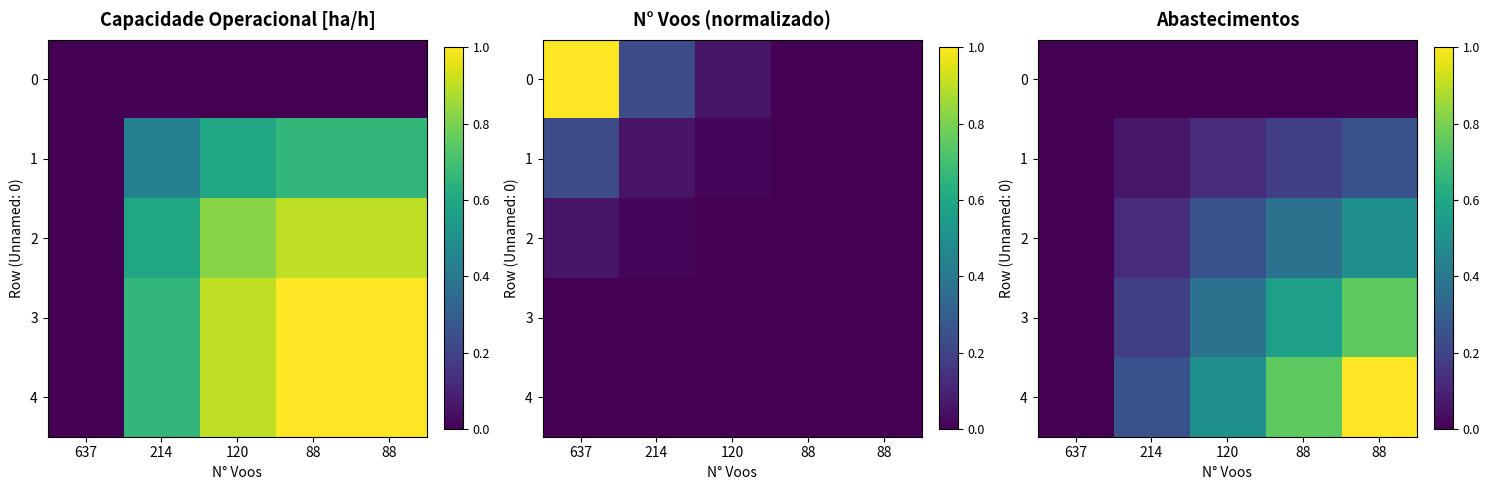

What is the highest value of the 4 series?

1.0